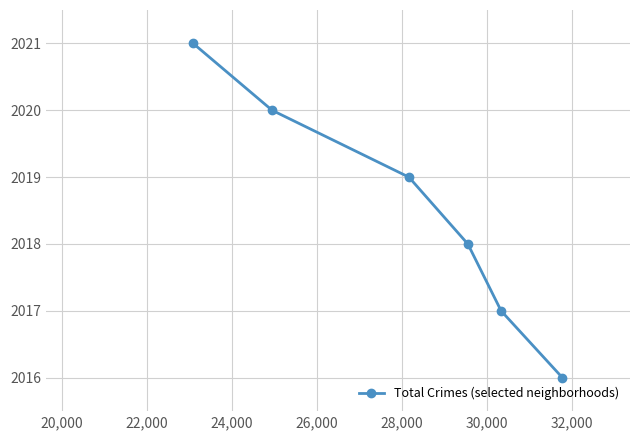

What is the value of the 3rd point from the left?

2019